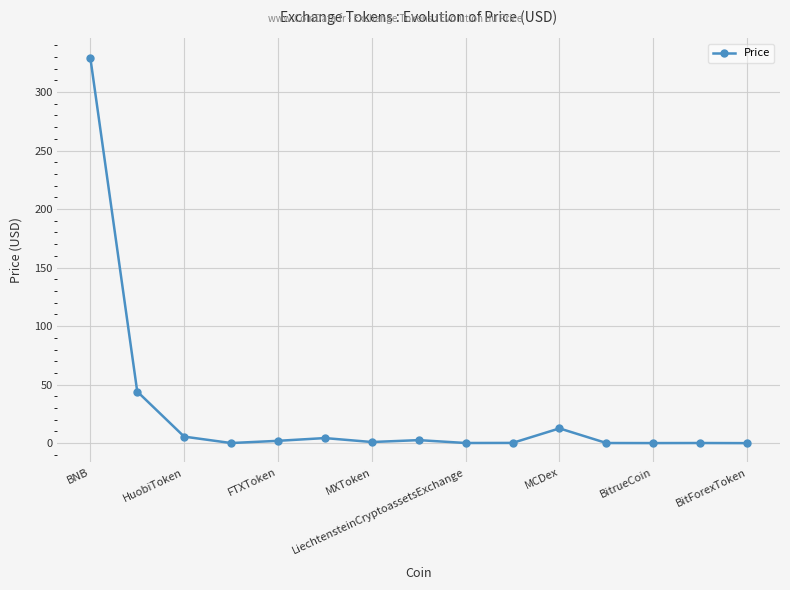

True or false: the data has more than 0 interior local peaks.

True